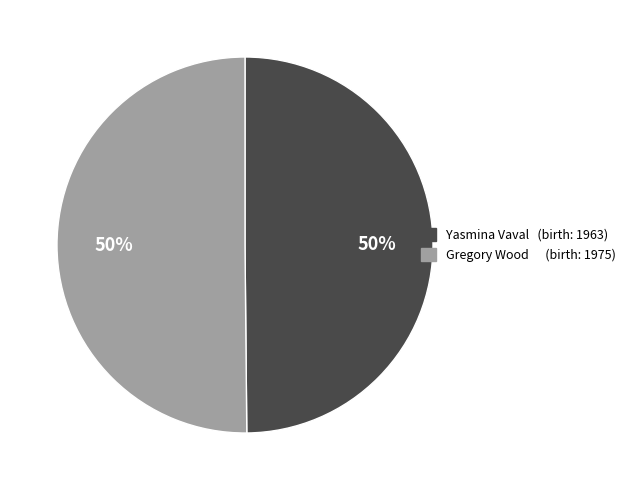

What percentage is the Gregory Wood slice, to the nearest percent?

50%